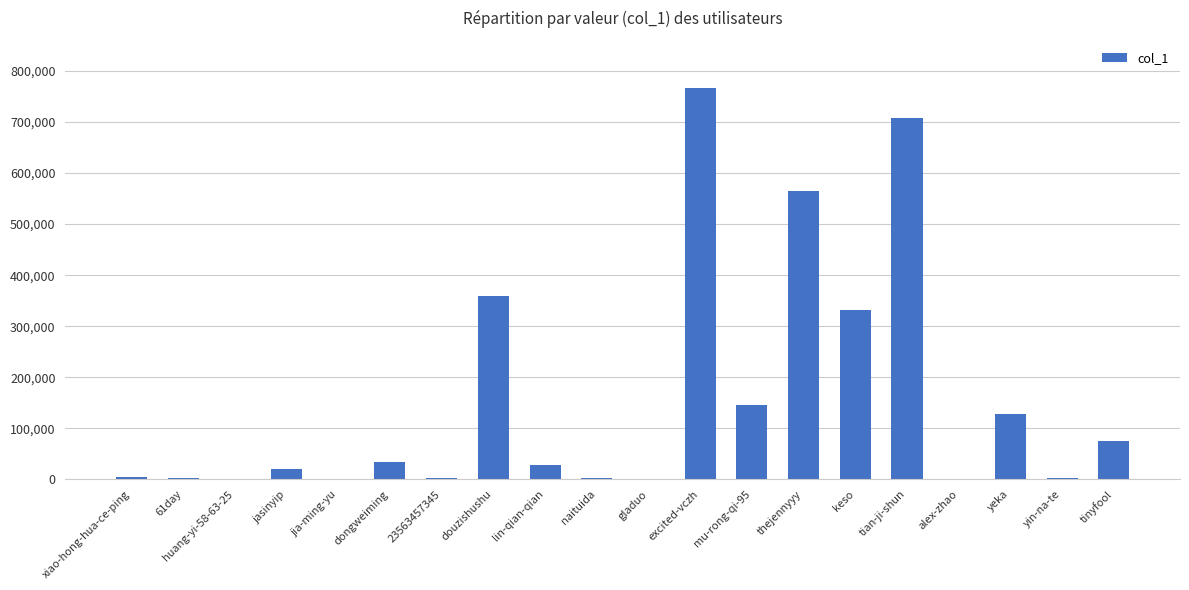

Are the bars grouped side by side (vs. stacked)?

No